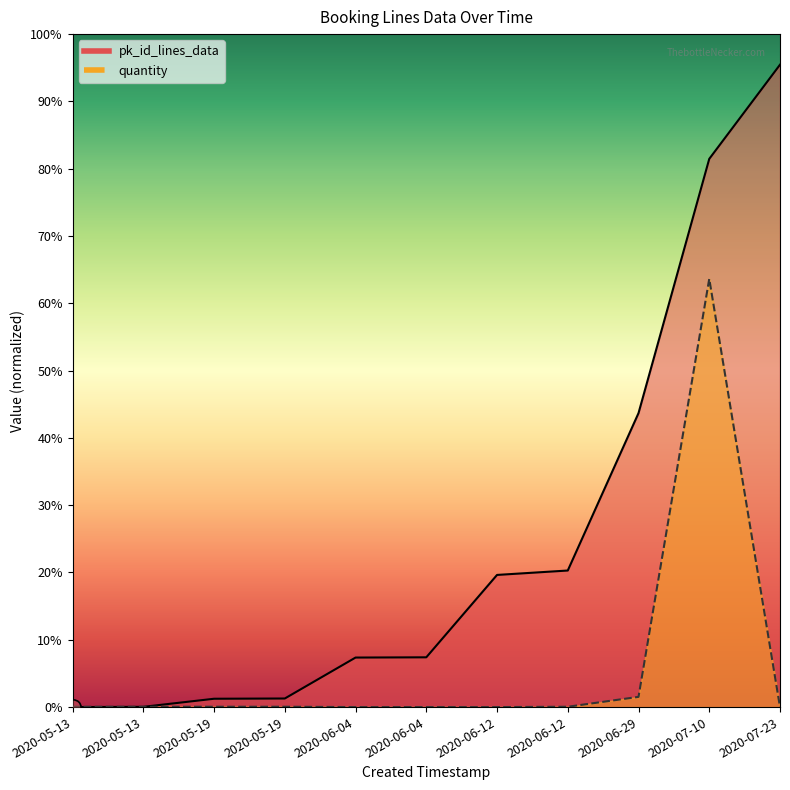

At which category is the sum across all series the highest?

2020-07-10